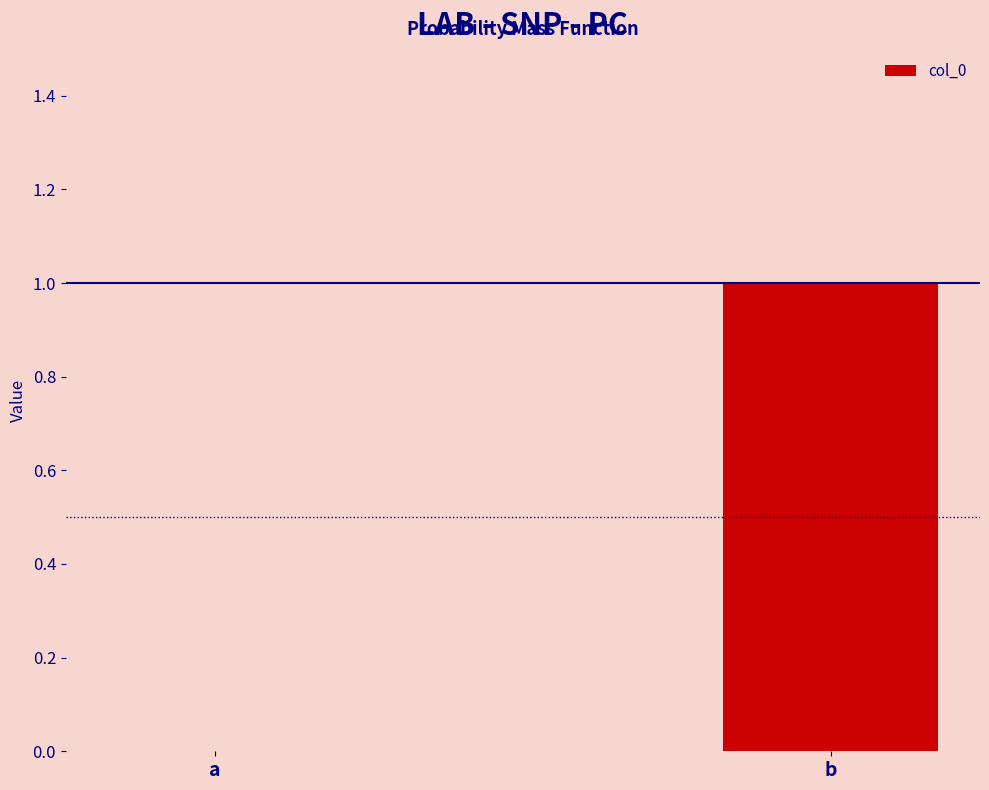

What is the greatest value displayed?

1